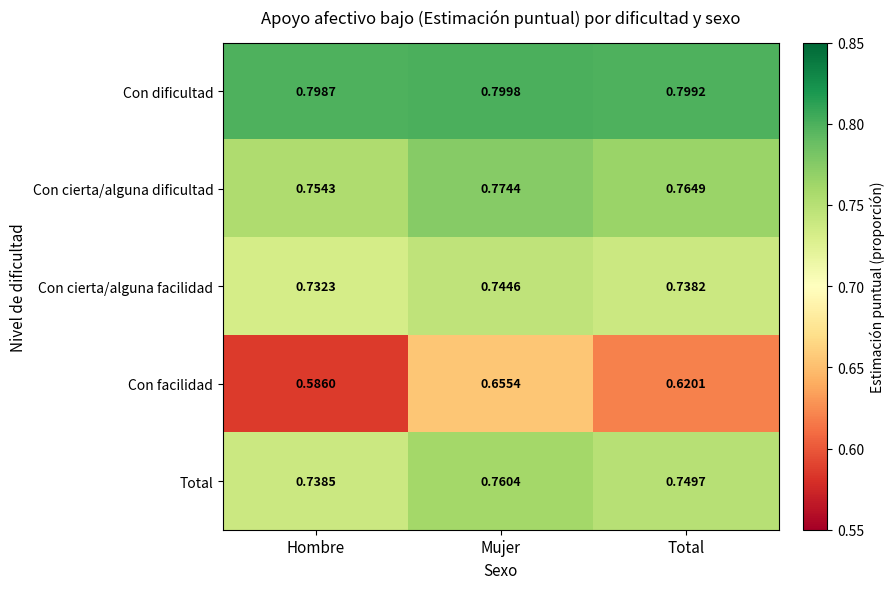

Is the value of Con cierta/alguna facilidad at Hombre greater than the value of Con dificultad at Total?

No